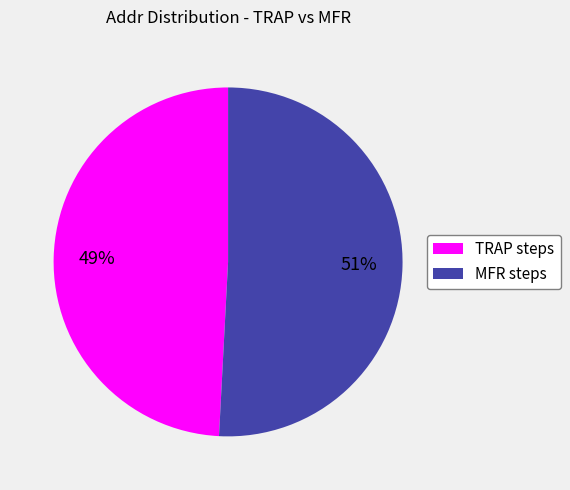

To the nearest percent, what is the average slice percentage?

50%